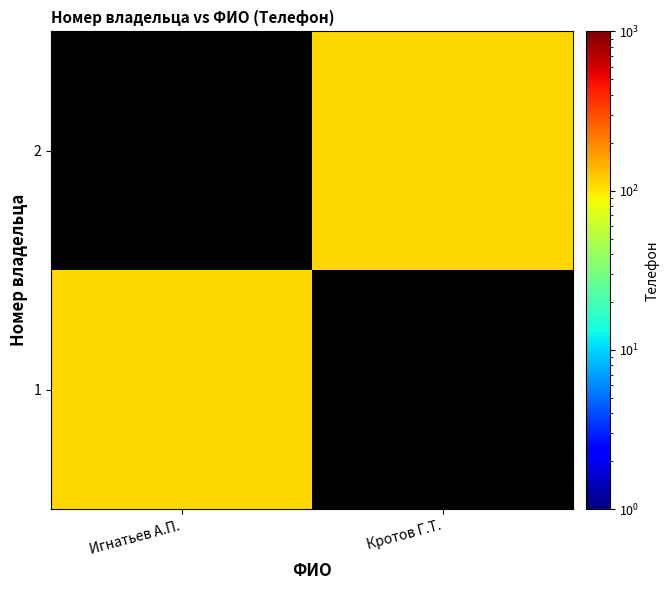

At which label does 2 reach its minimum?

Игнатьев А.П.